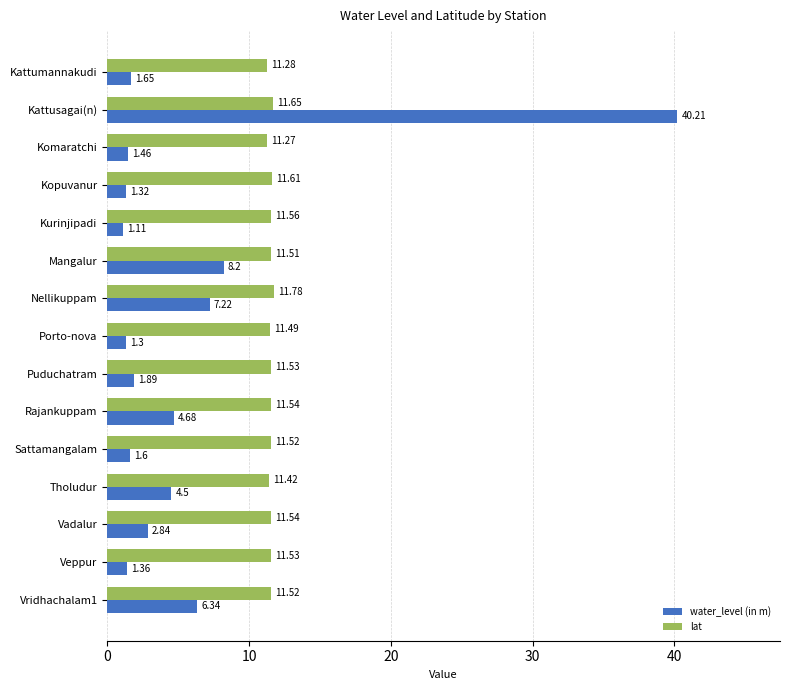

What is the spread (max minus min) of values at Mangalur?

3.3